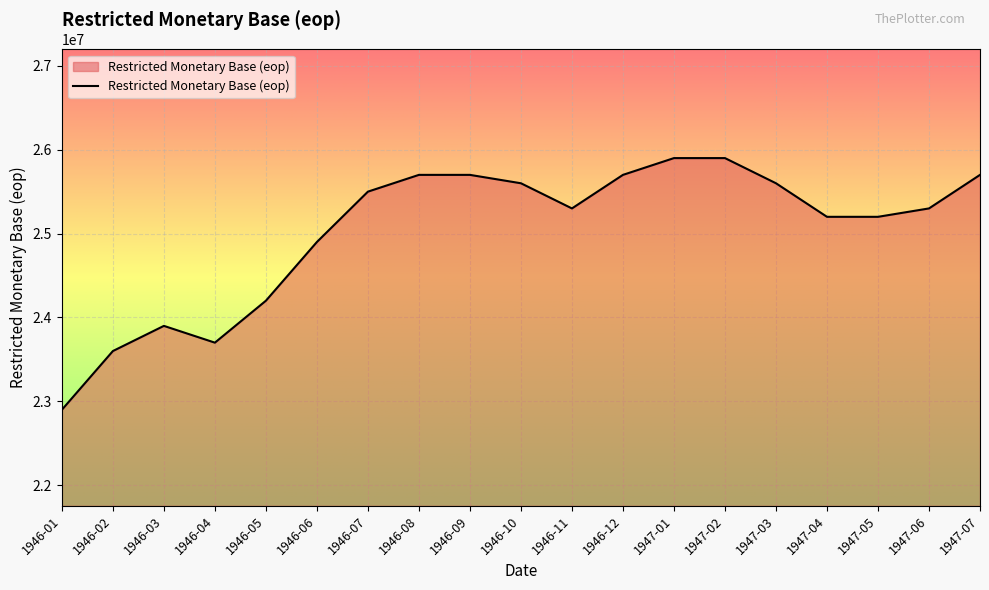

Reading right to left, extract all data points from this chart.

1947-07=25700000	1947-06=25300000	1947-05=25200000	1947-04=25200000	1947-03=25600000	1947-02=25900000	1947-01=25900000	1946-12=25700000	1946-11=25300000	1946-10=25600000	1946-09=25700000	1946-08=25700000	1946-07=25500000	1946-06=24900000	1946-05=24200000	1946-04=23700000	1946-03=23900000	1946-02=23600000	1946-01=22900000